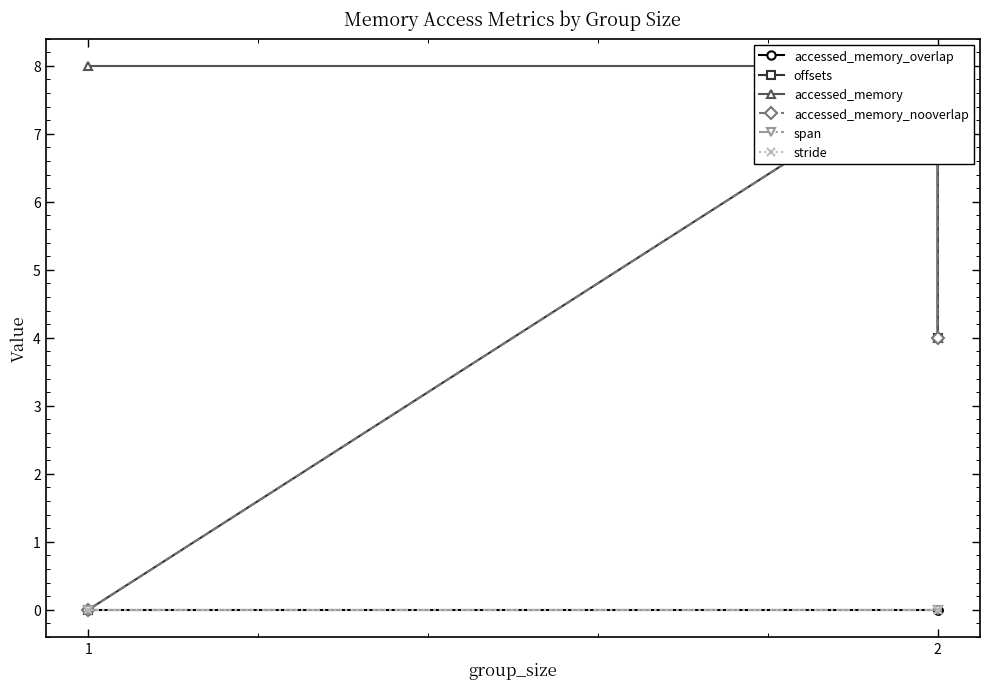

At which category is the sum across all series the highest?

2